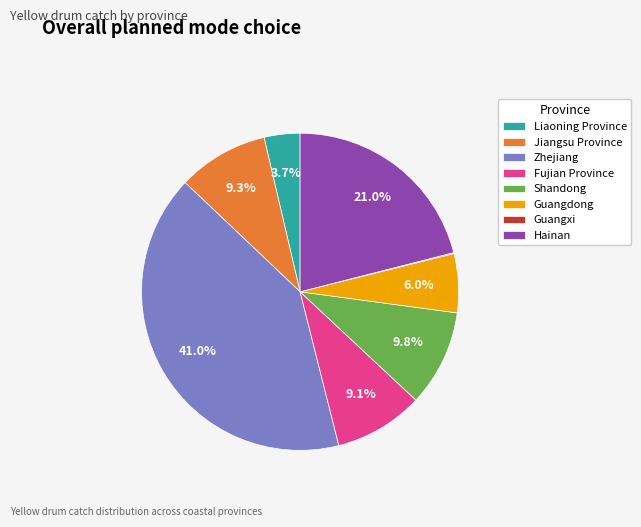

To the nearest percent, what is the average slice percentage?

12%